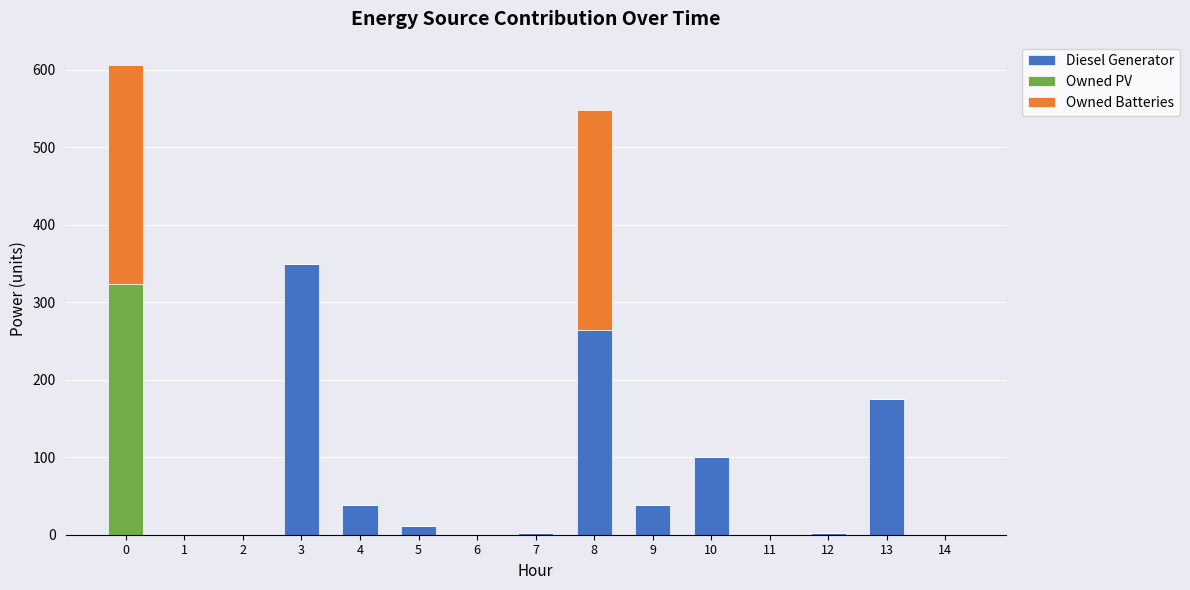

Which has a higher value, 8 or 1?

8